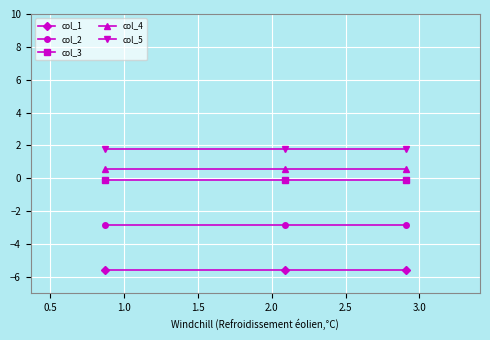

What is the sum of all col_4 values?

1.6